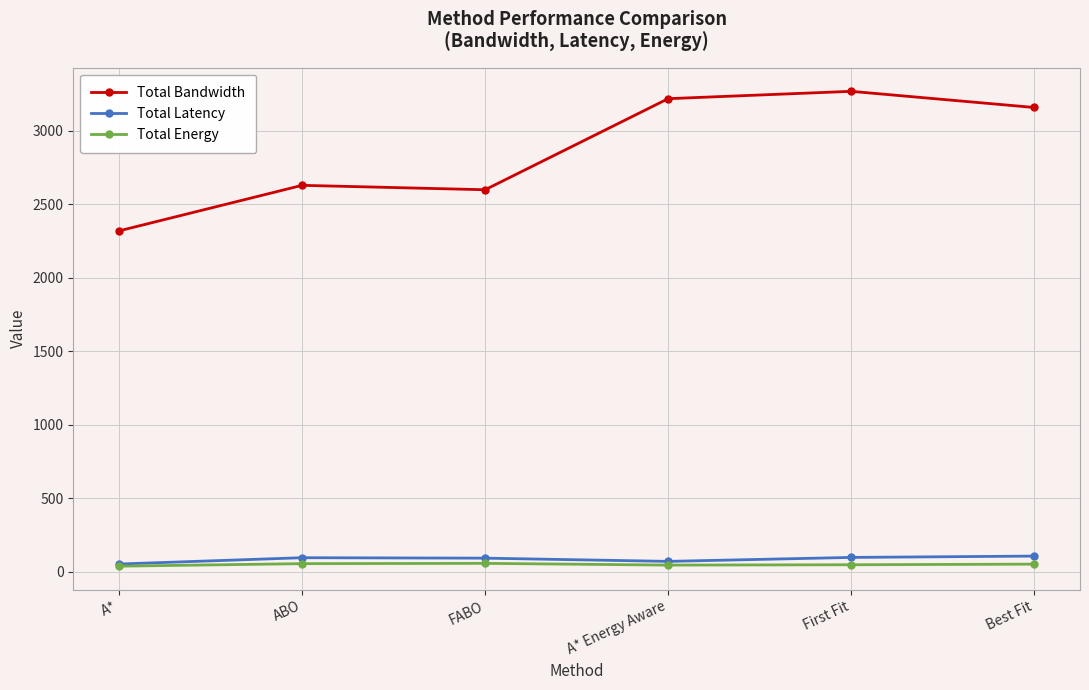

What is the difference between the Total Energy values at A* and ABO?

17.2